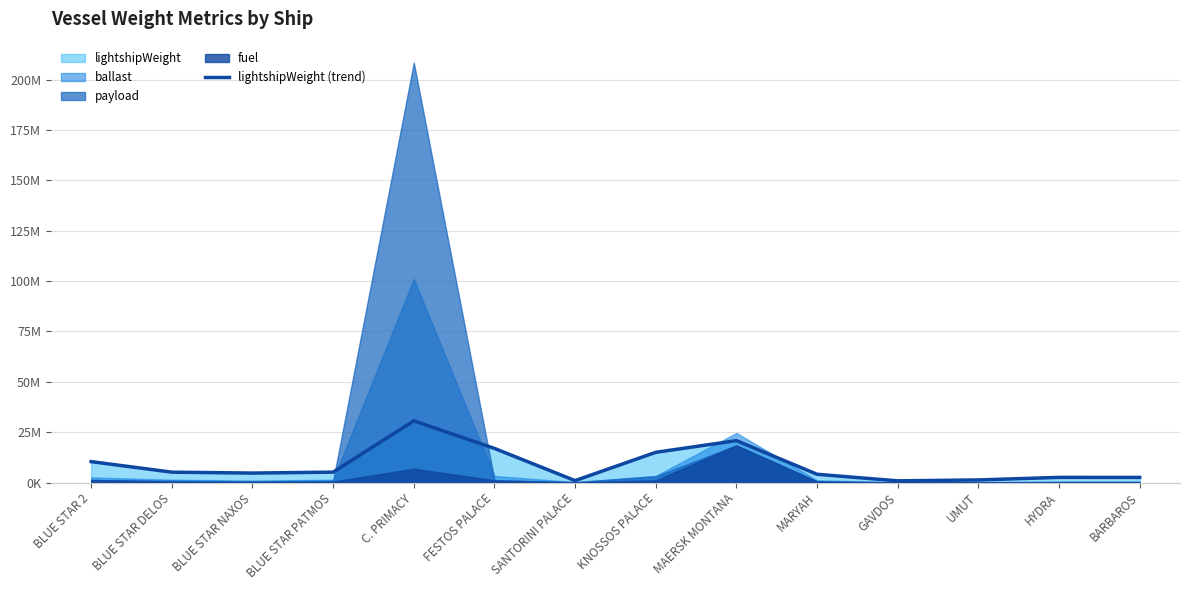

List the labels in order of value, largest first.

C. PRIMACY, MAERSK MONTANA, FESTOS PALACE, KNOSSOS PALACE, BLUE STAR 2, BLUE STAR PATMOS, BLUE STAR DELOS, BLUE STAR NAXOS, MARYAH, HYDRA, BARBAROS, UMUT, SANTORINI PALACE, GAVDOS